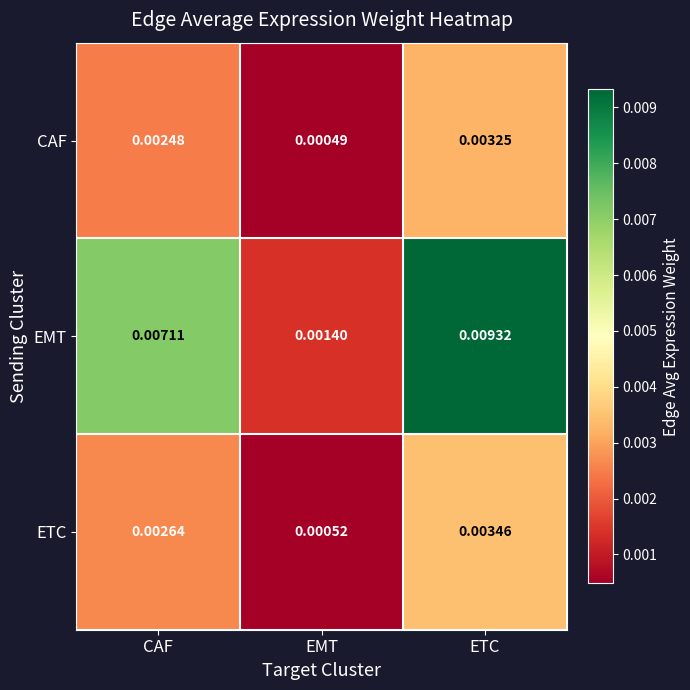

Which series has the widest spread of values?

EMT